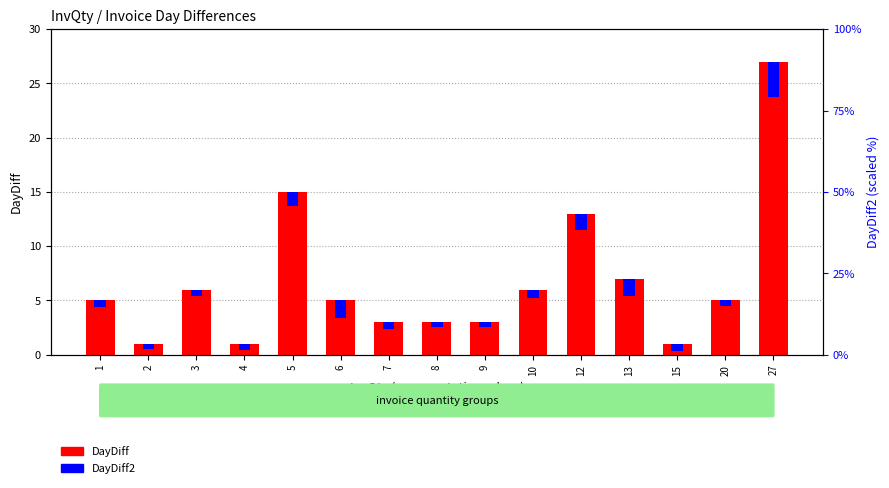

Is it true that DayDiff equals 12.4 at 27?

False